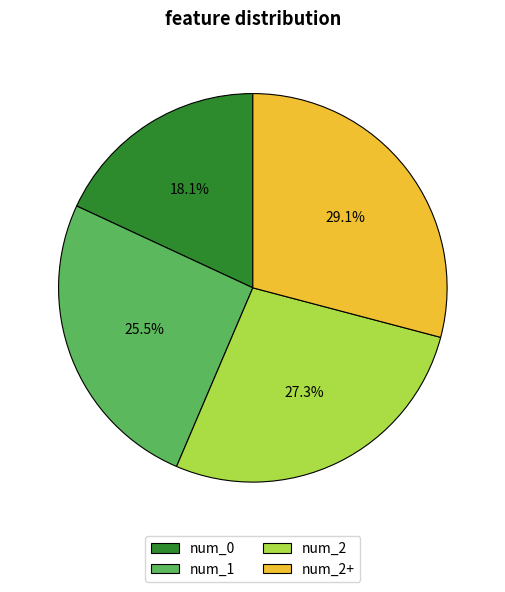

To the nearest percent, what percentage of the pie is num_2?

27%